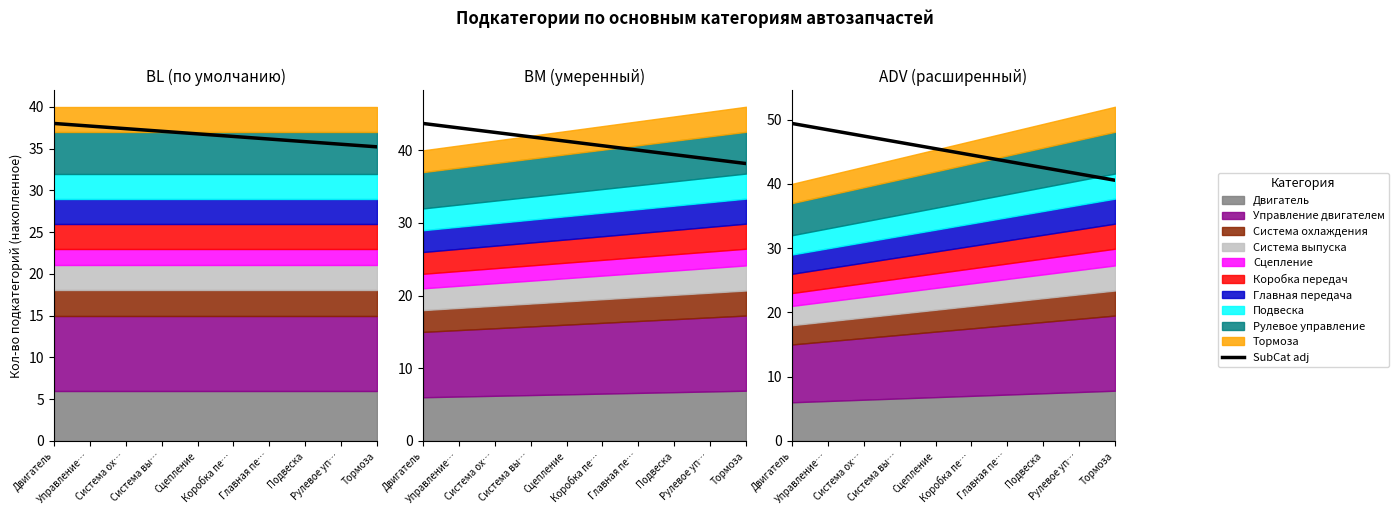

What is the change in value from Двигатель to Главная пе…?

-5.9